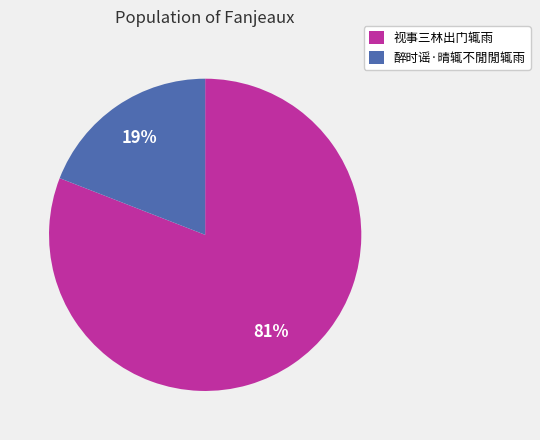

Which slice is the largest?

视事三林出门辄雨